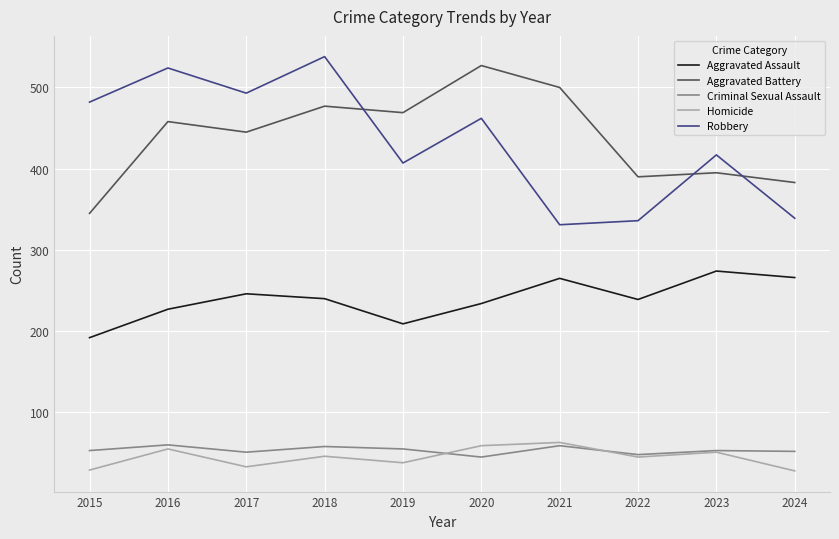

At which category does Aggravated Battery reach its first local peak?

2016